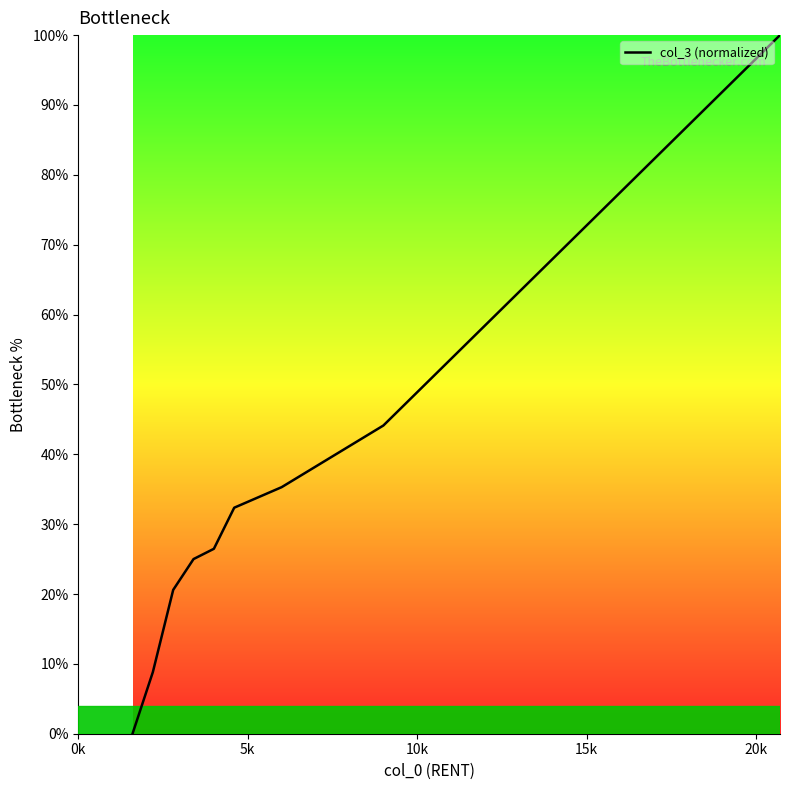

Reading left to right, what are all the values shown in this chart?

0.0	8.8	20.6	25.0	26.5	32.4	35.3	38.2	41.2	44.1	100.0